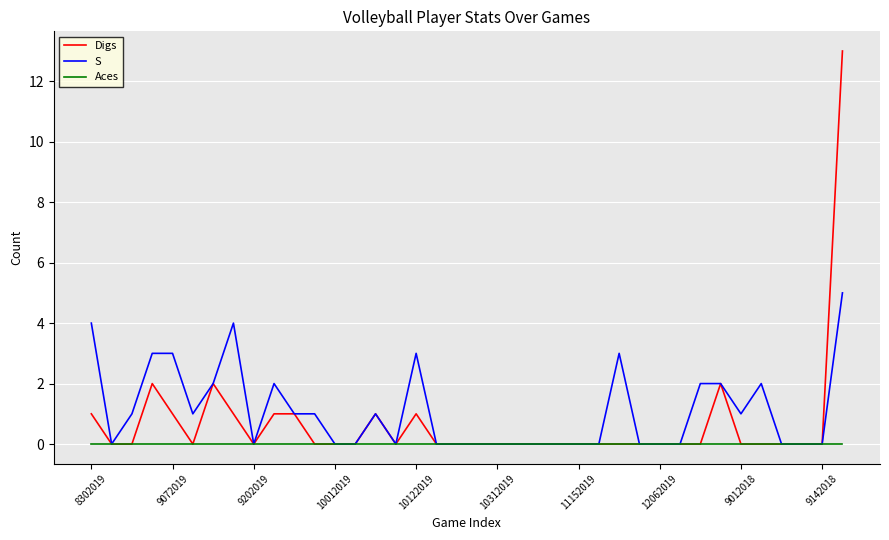

Rank the series by their maximum value, from lowest to highest.

Aces, S, Digs